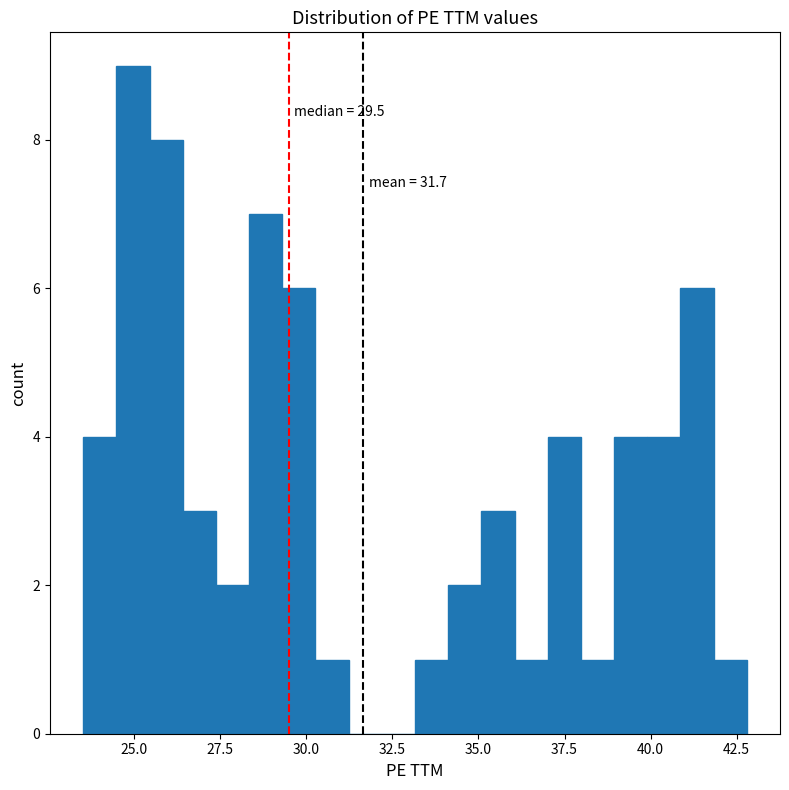

Read against the x-axis, roughly where is the centre of the tallest bar?

25.0